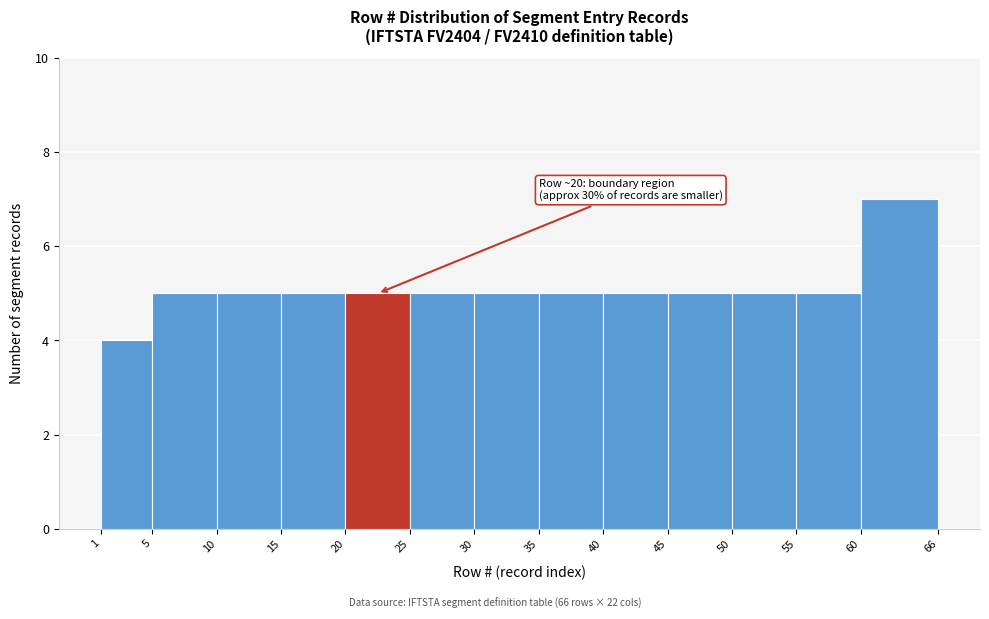

Which range on the x-axis has the tallest bar?

60 to 66